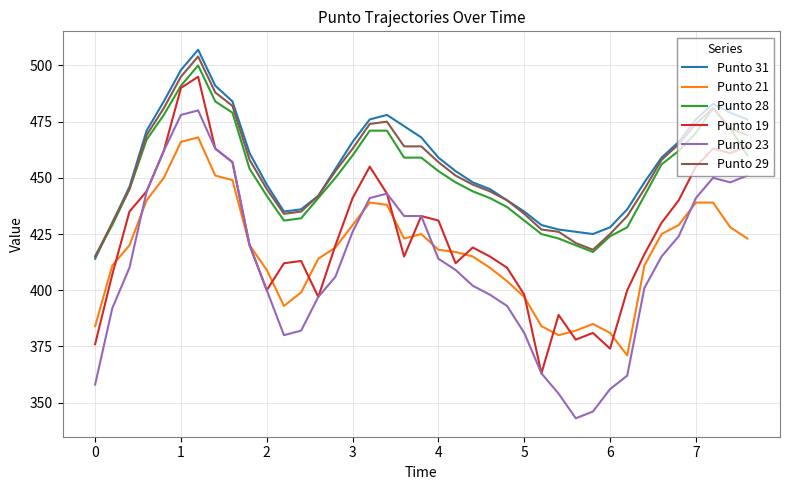

True or false: Punto 23 and Punto 31 intersect in this chart.

False